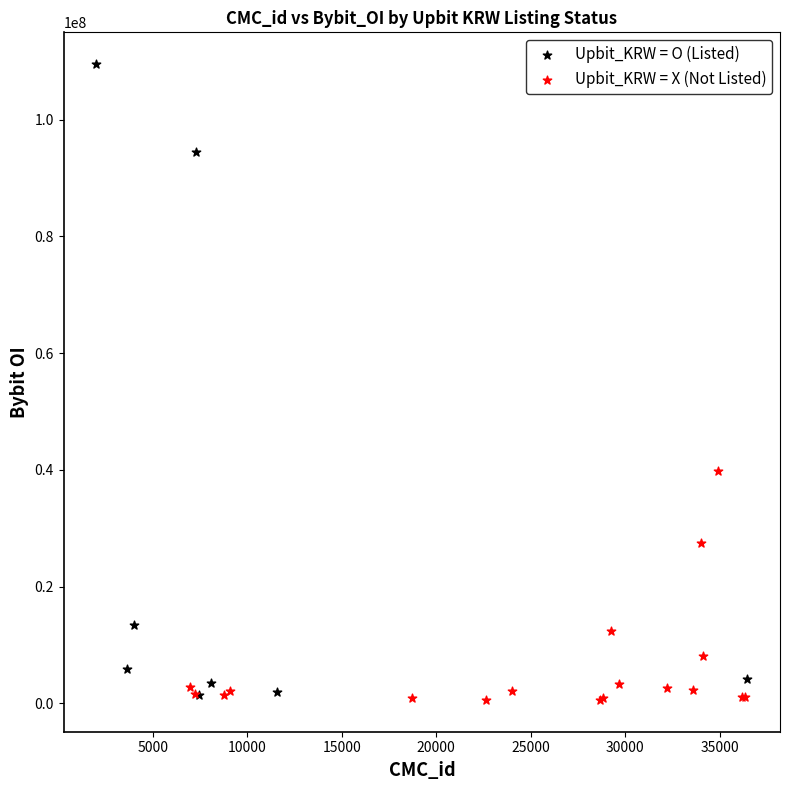

Which series reaches the maximum Y coordinate?

Upbit_KRW = O (Listed)